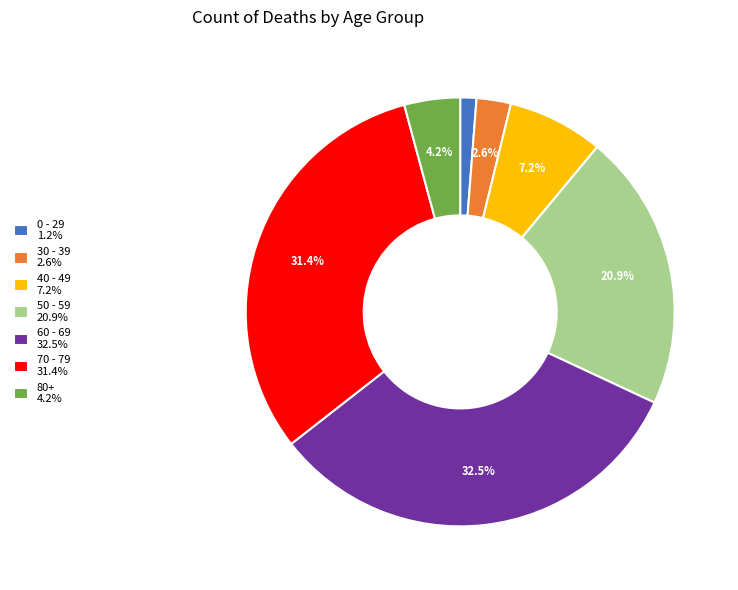

Is there any slice that represents more than half of the pie?

No